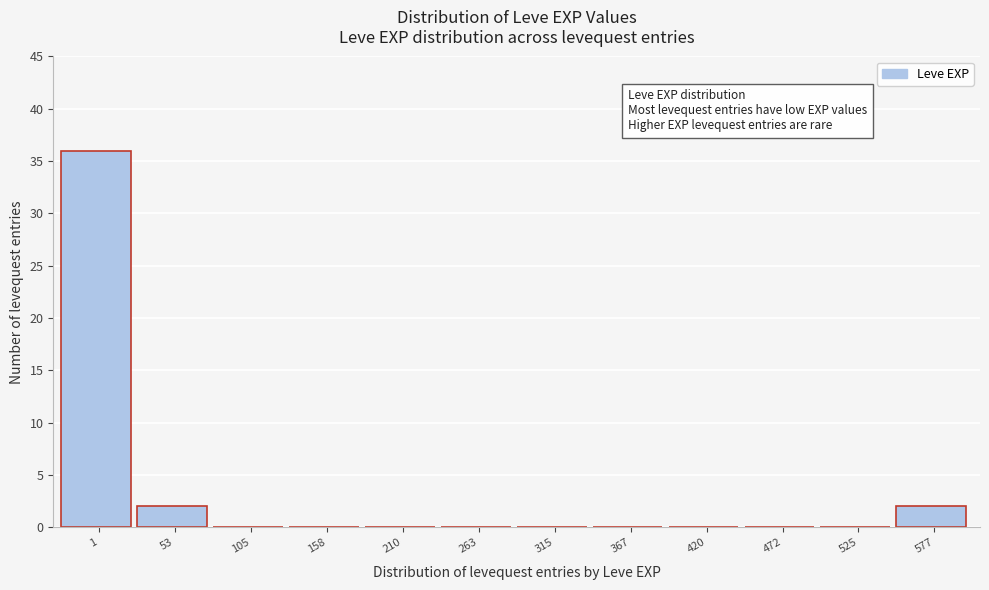

Reading right to left, transcribe all the data shown in this chart.

577=2	525=0	472=0	420=0	367=0	315=0	263=0	210=0	158=0	105=0	53=2	1=36